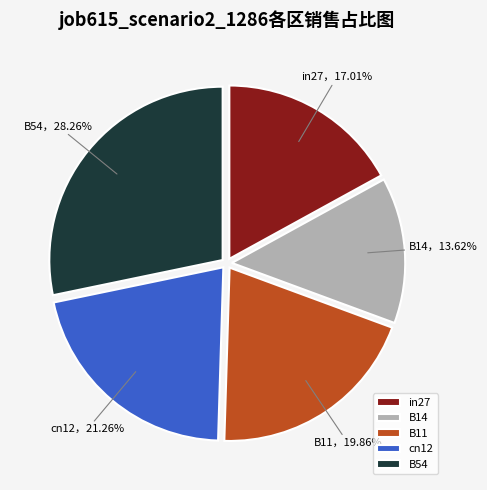

Is the sum of B14 and in27 greater than half?

No